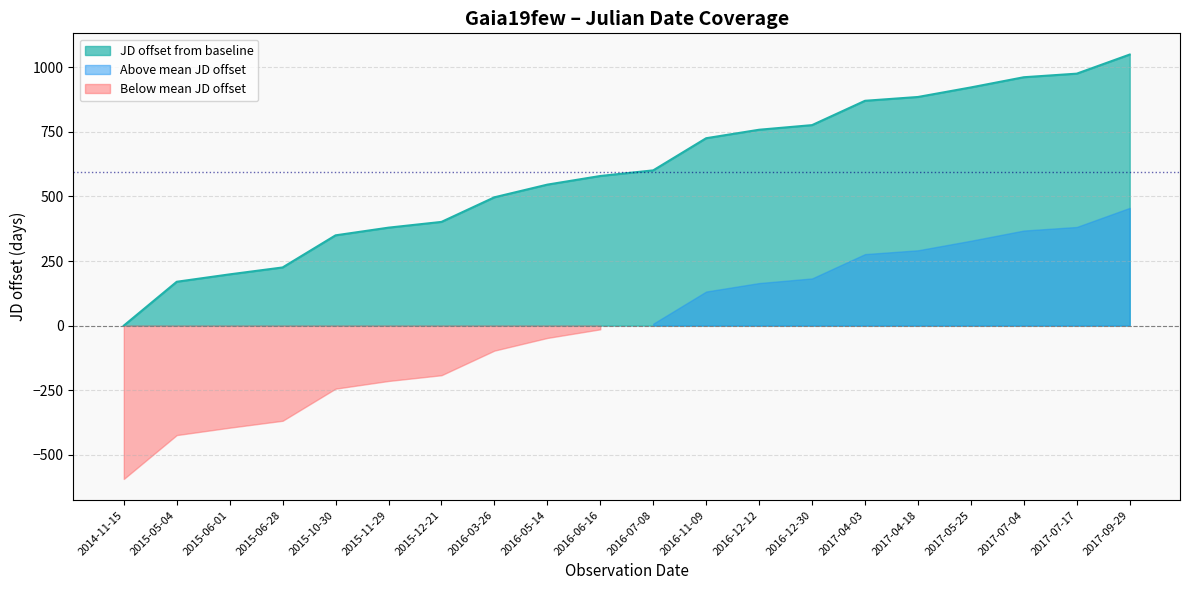

At which label does the data first exceed 601?

2016-07-08